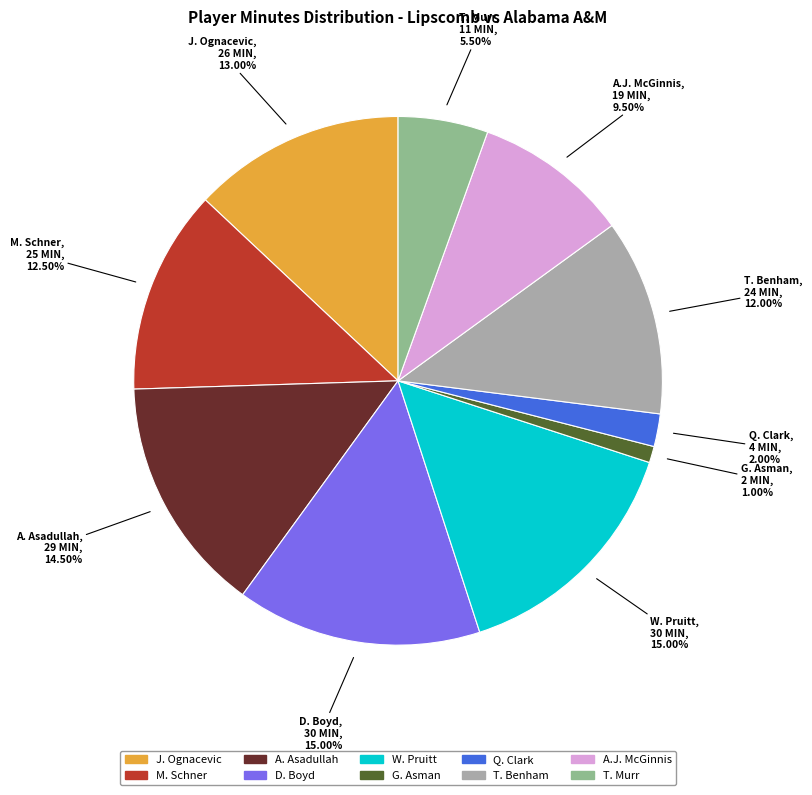

To the nearest percent, what is the difference between the largest and smallest slice percentages?

14%